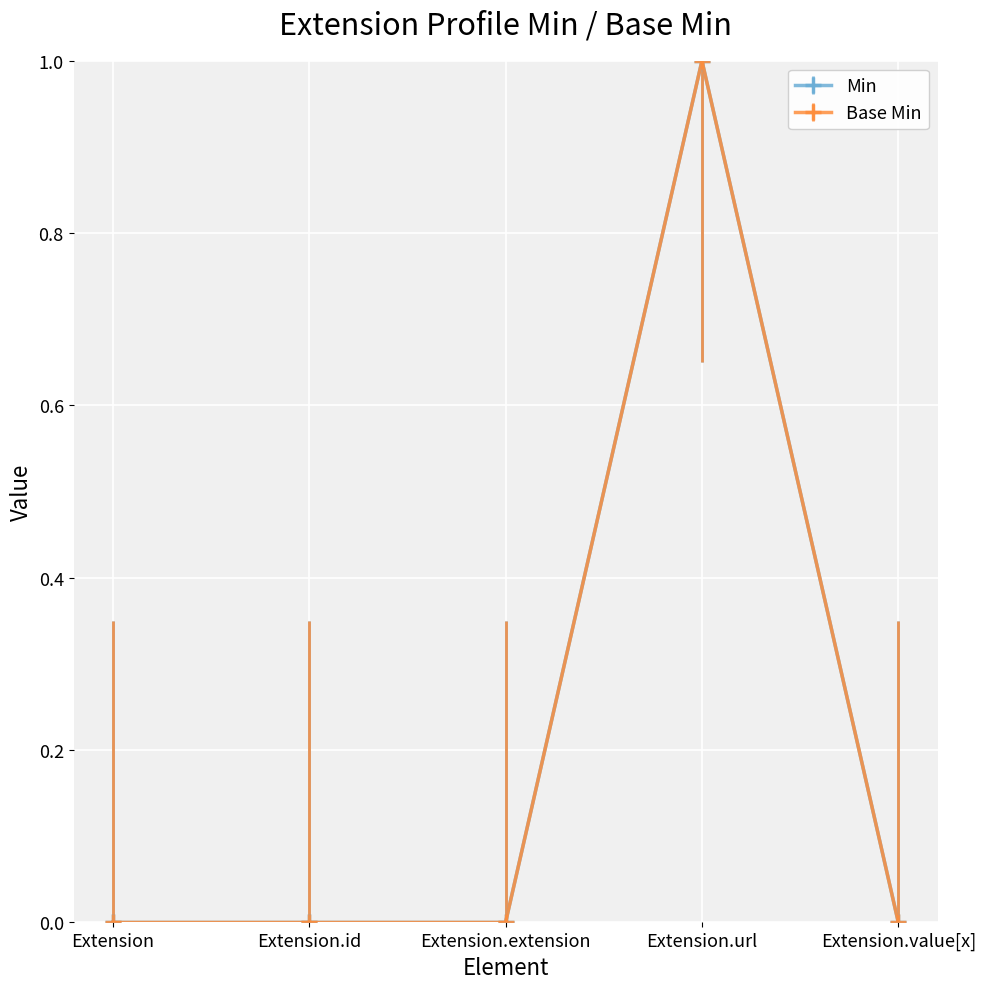

Is this an area chart (filled region under the line)?

No